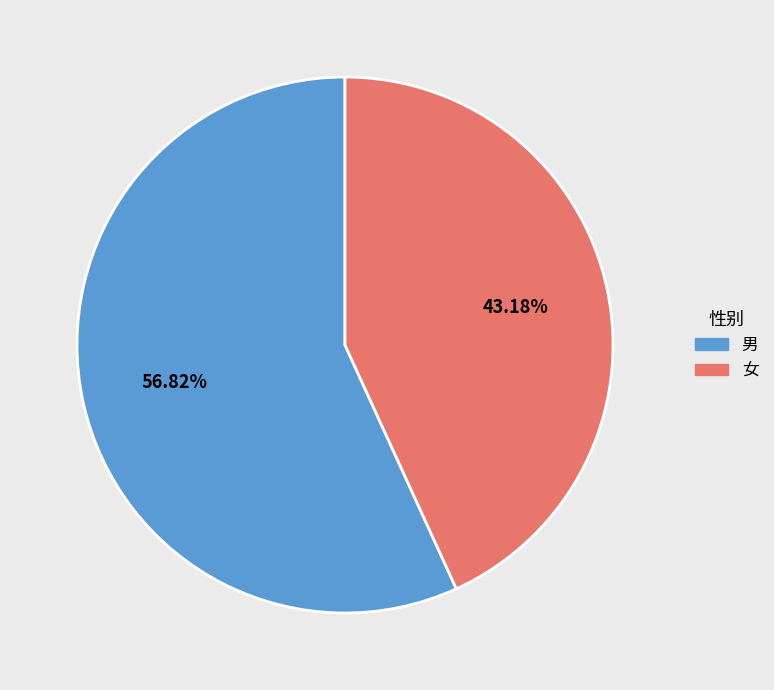

True or false: 男 accounts for 57% of the total.

True